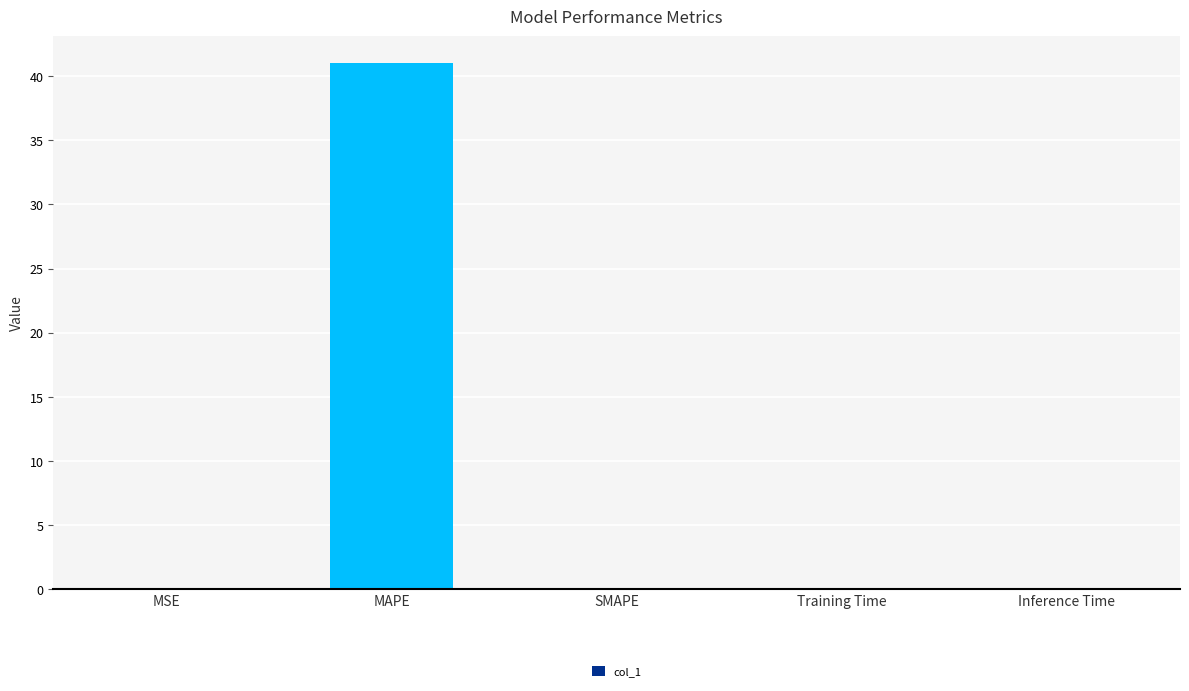

Between SMAPE and MAPE, which is larger?

MAPE